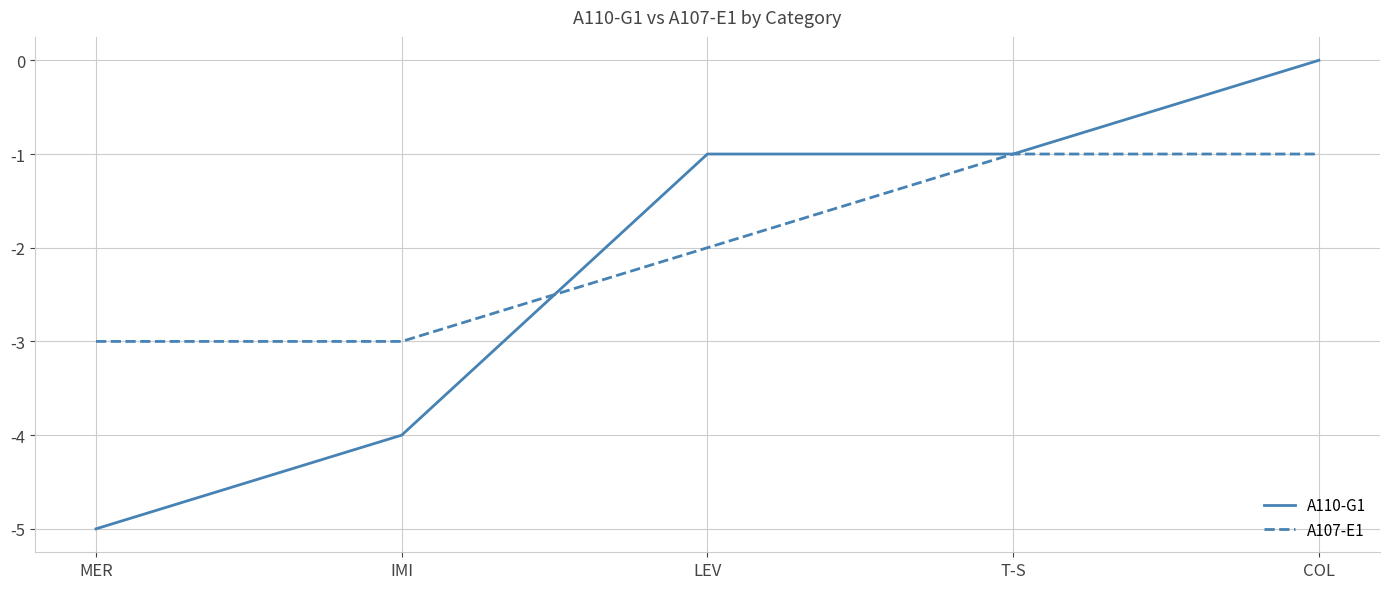

True or false: A110-G1 has more than 1 points higher than both neighbors.

False